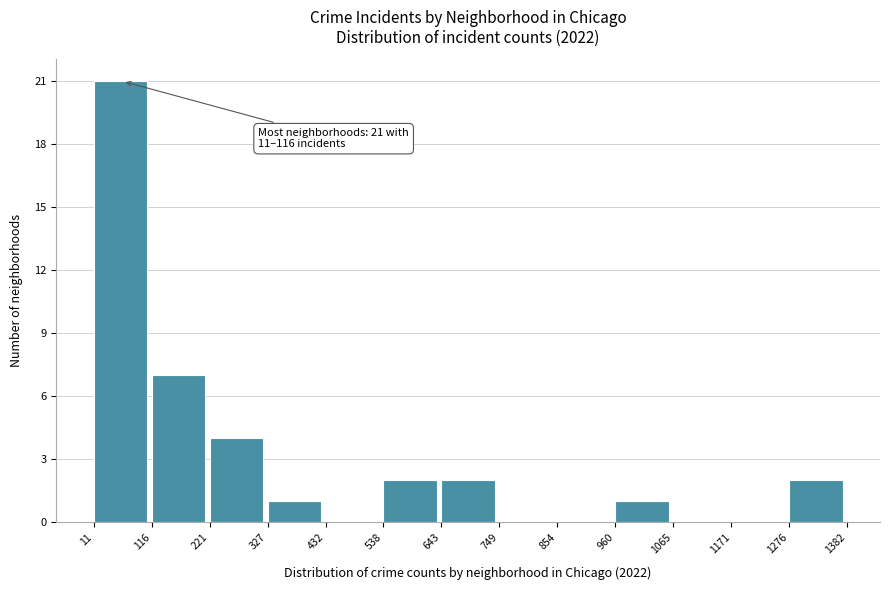

Which range on the x-axis has the tallest bar?

11 to 116